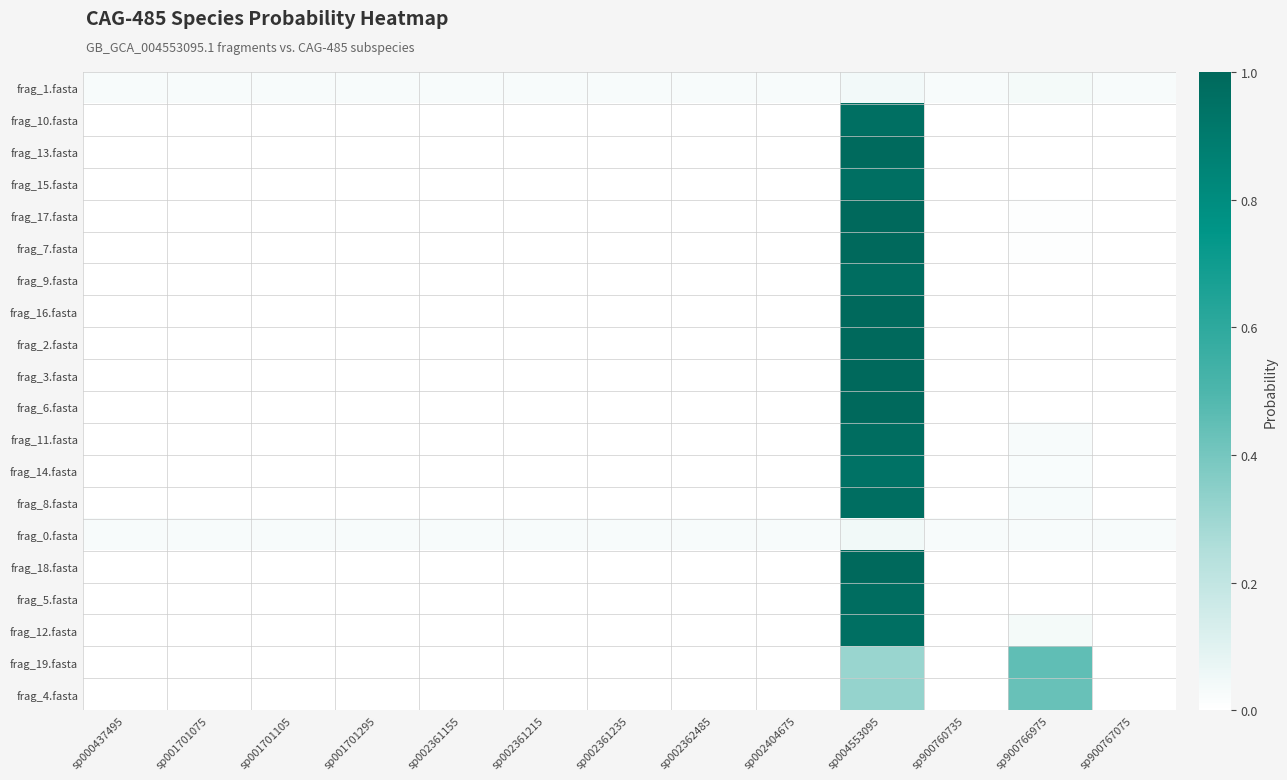

At how many categories does at least one series exceed 0?

13